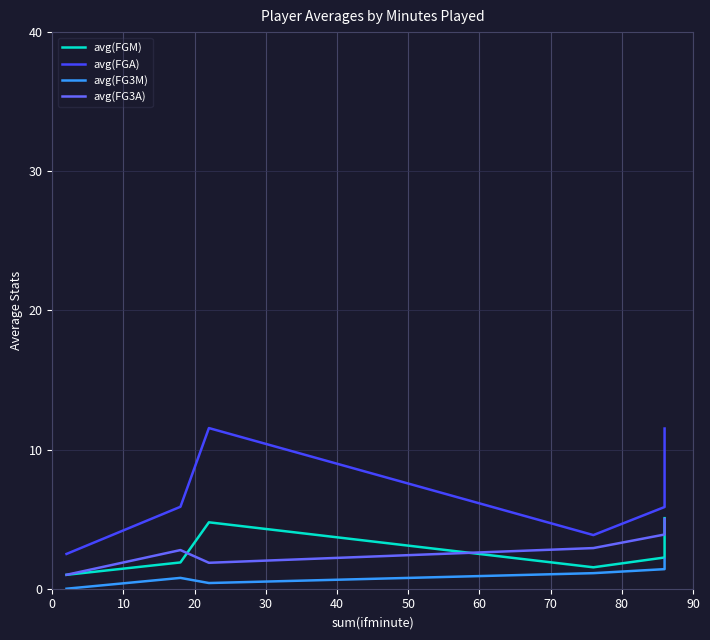

True or false: avg(FGA) has more than 0 points higher than both neighbors.

True